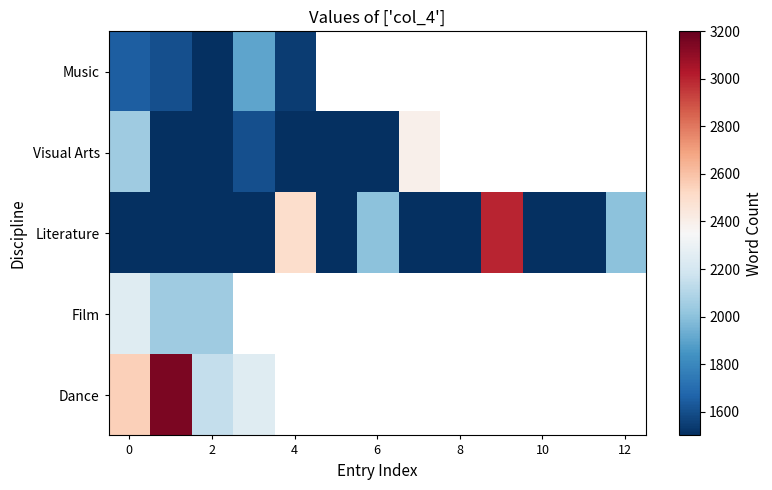

Which series has the largest range (max minus min)?

Literature